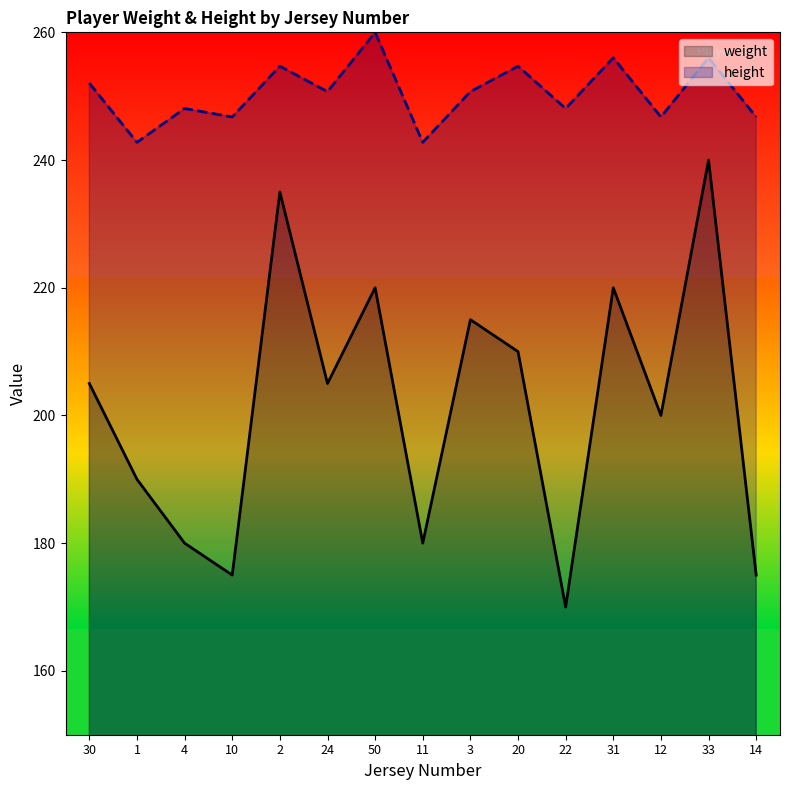

At which category does weight reach its first local peak?

2